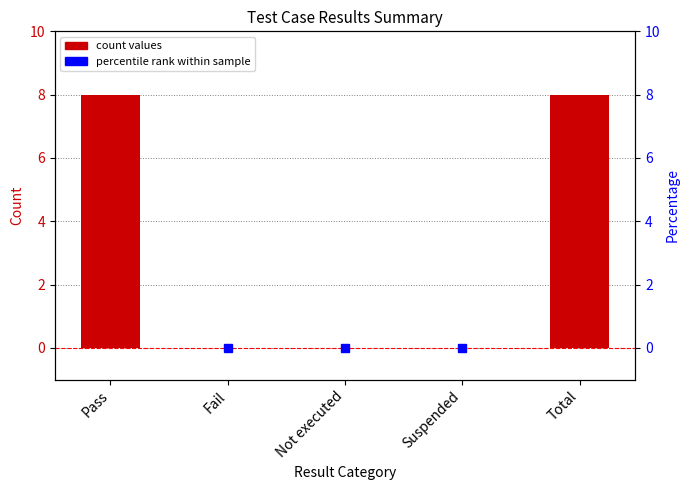

How many positive values does the percentile rank series have?

2